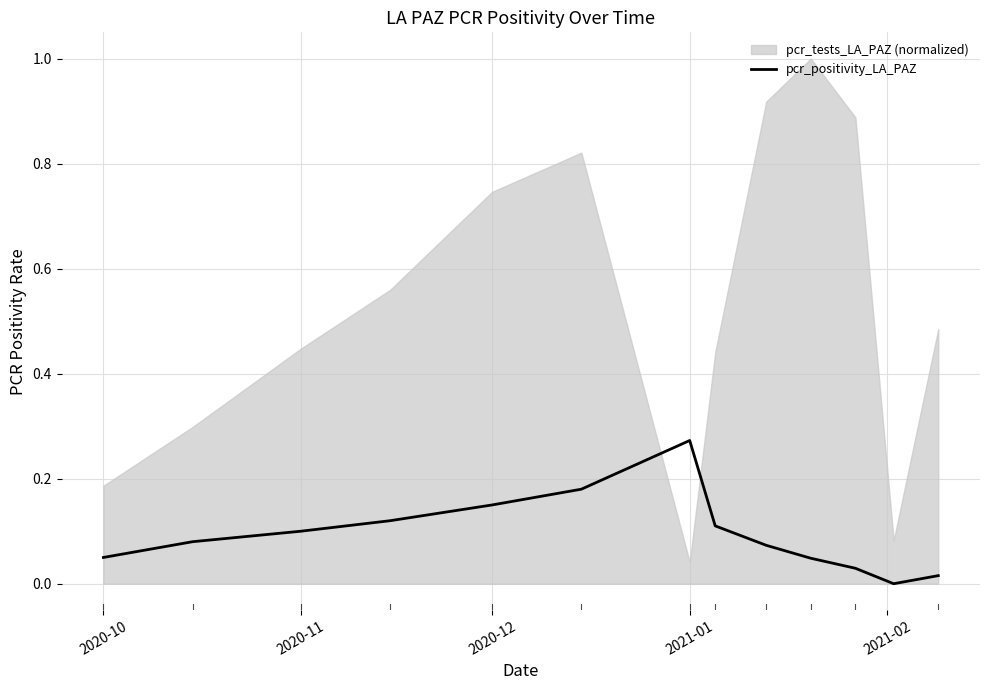

The pcr_positivity_LA_PAZ series shows 0.0 at 2020-10. True or false?

False